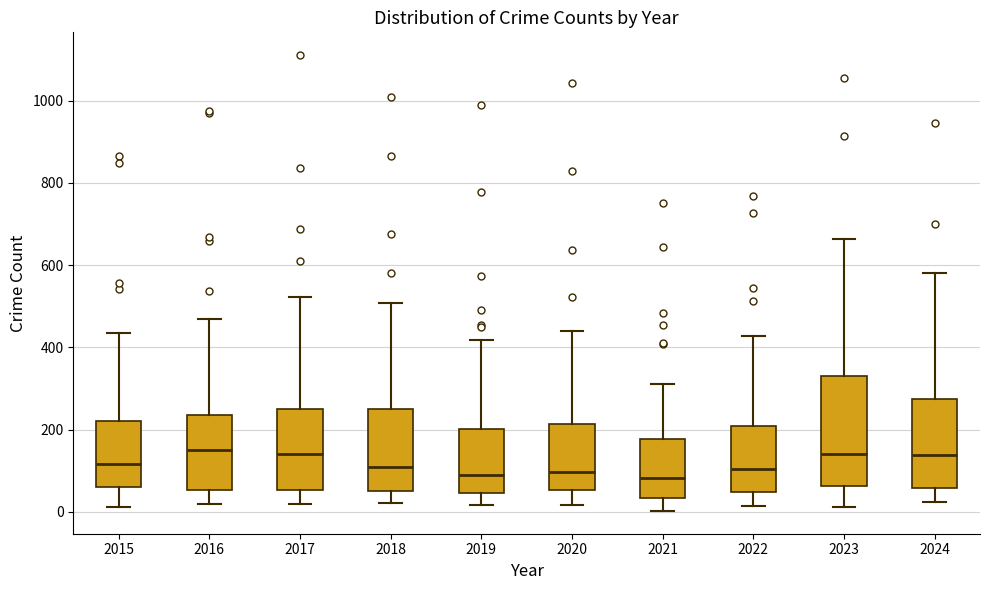

Comparing the boxes themselves (not the whiskers), which one is the tallest?

2023